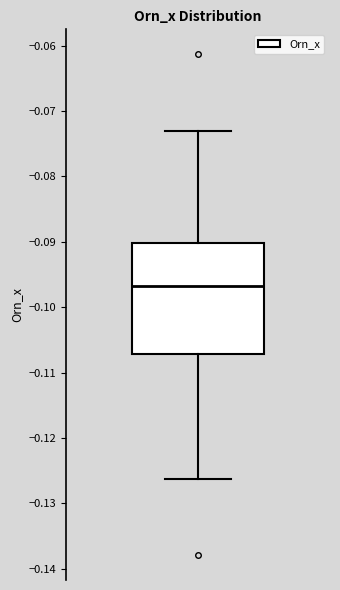

Where is the upper edge of the box on the y-axis? The values are not printed on the chart, so give them approximately, as read against the axis.

-0.090